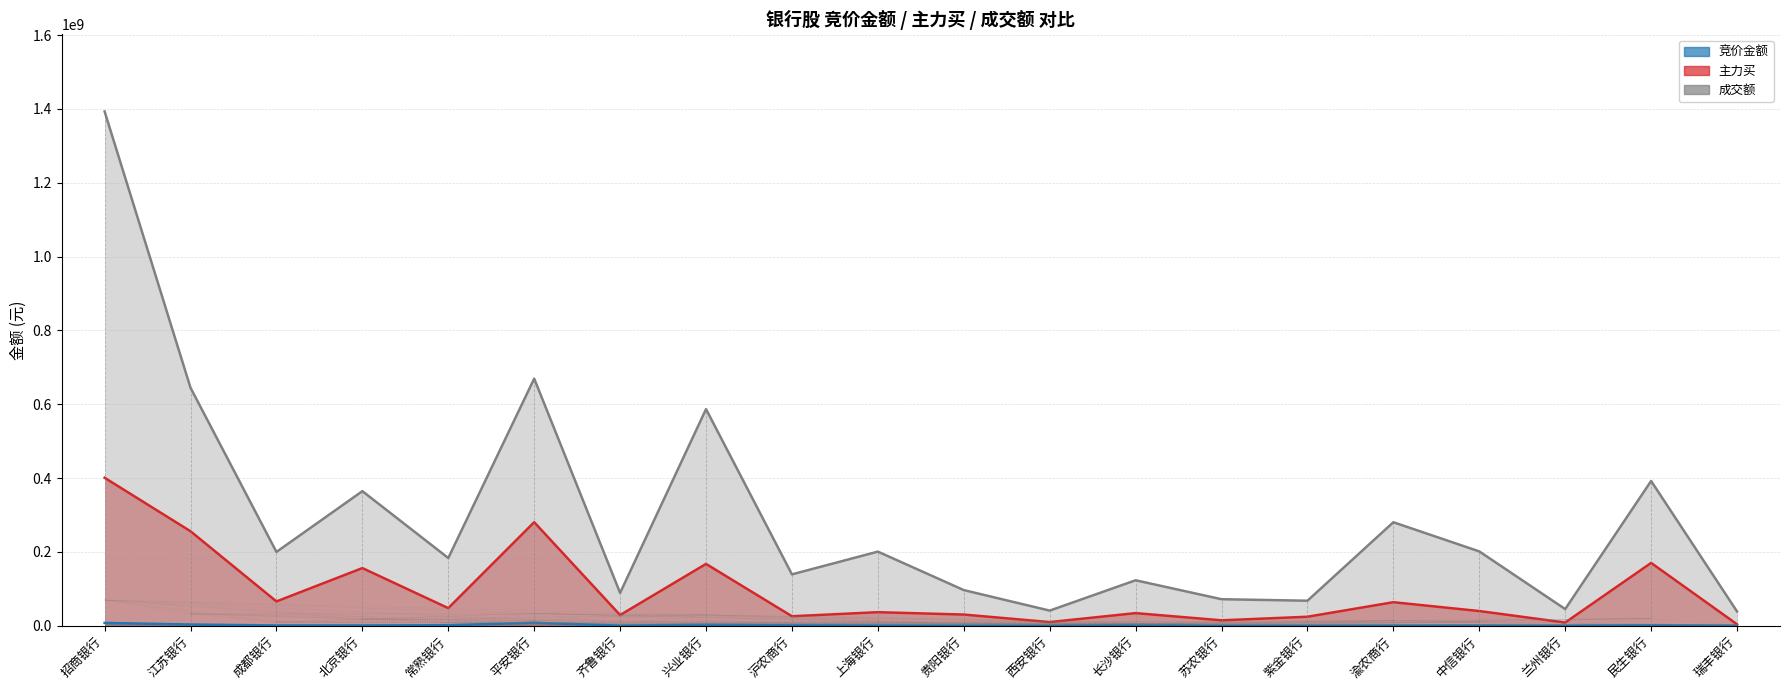

Which series changed the most between 成都银行 and 平安银行?

成交额